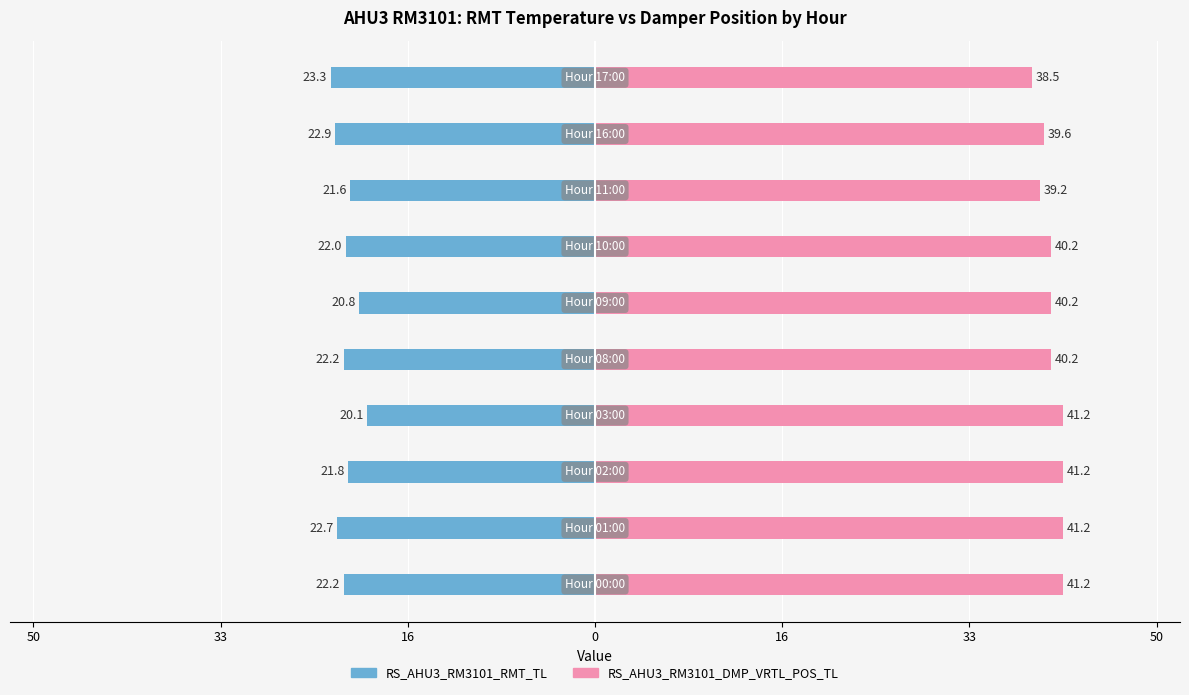

Which has a higher value, 33 or 8?

33